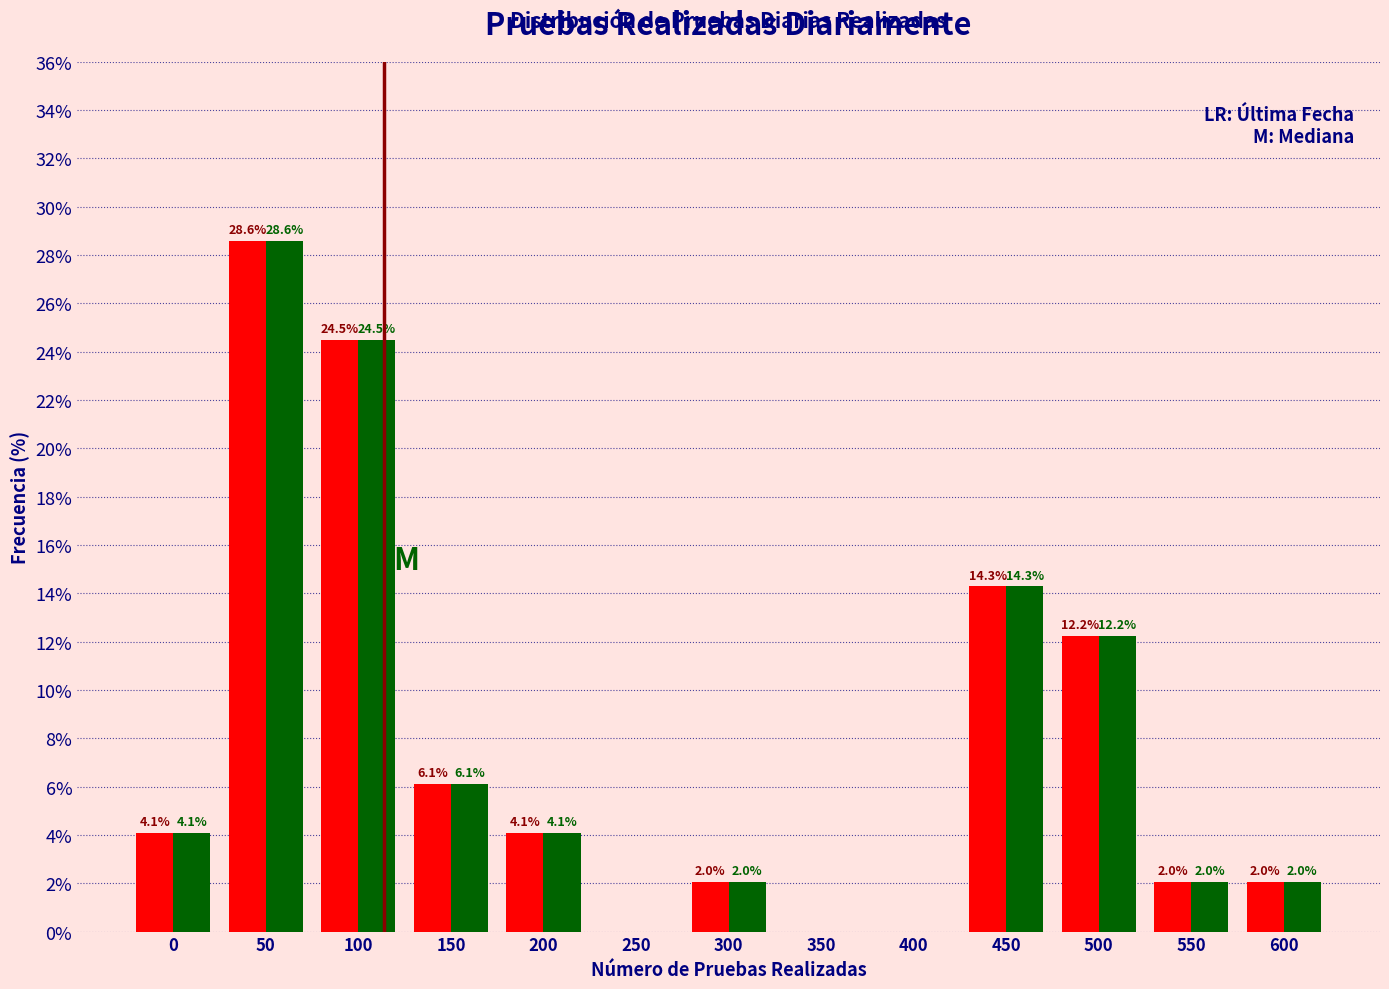

At which category is the sum across all series the highest?

50